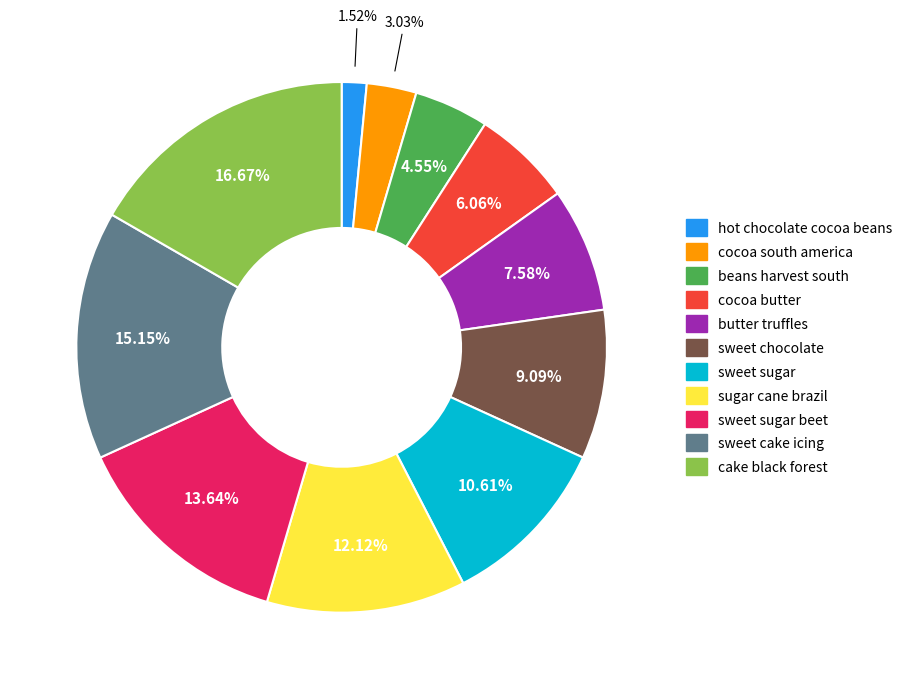

Is there any slice that represents more than half of the pie?

No